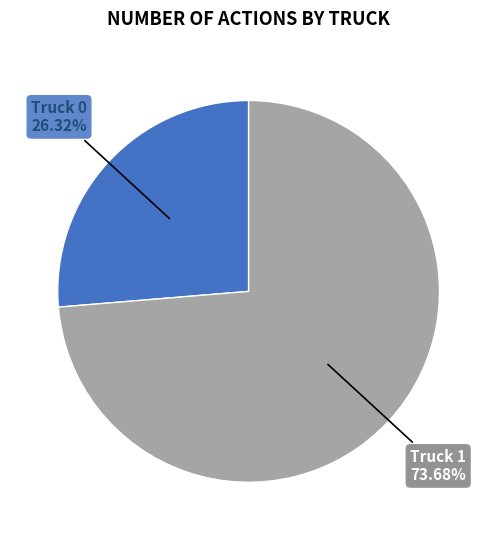

Rank the categories by value from highest to lowest.

Truck 1, Truck 0